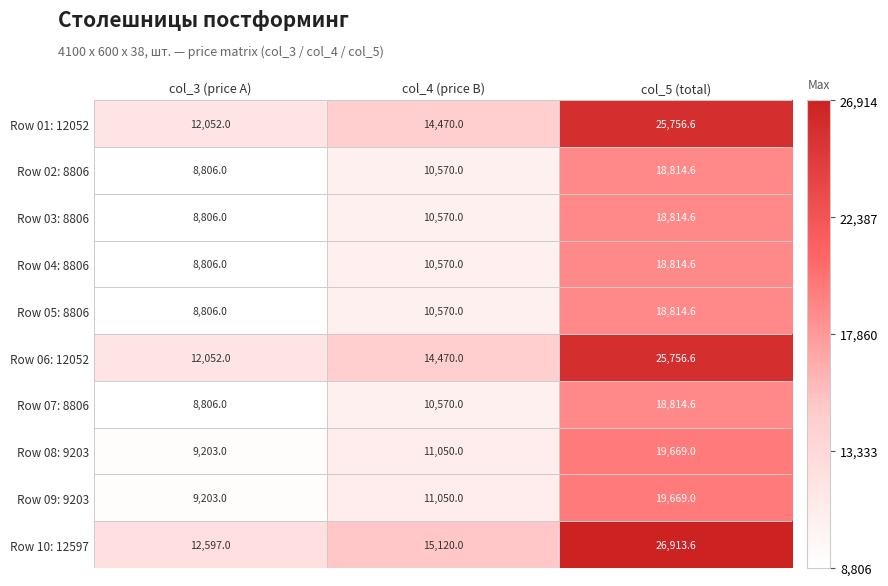

How many distinct data groups are displayed?

10